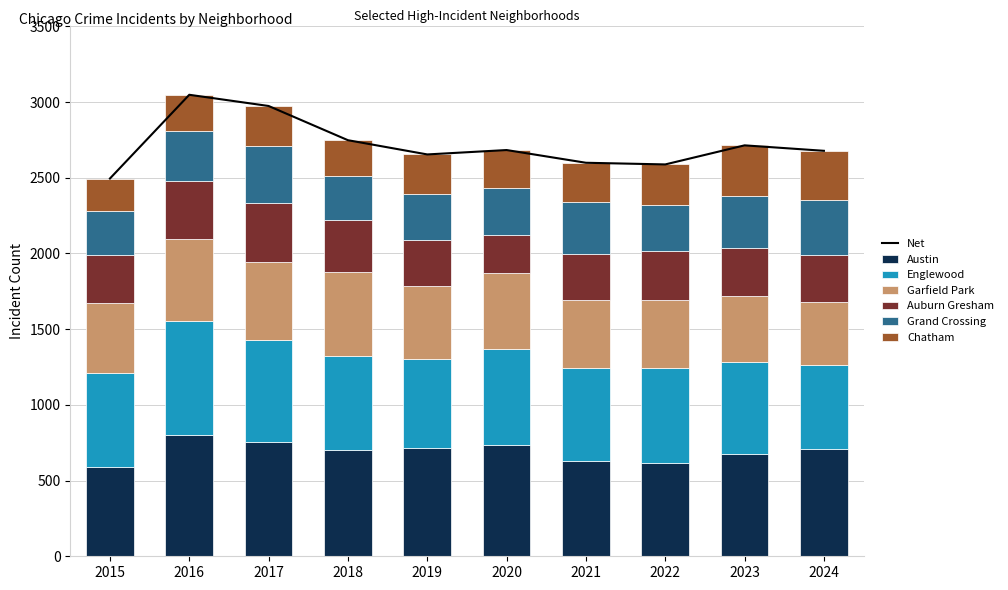

How many bars are there in each group?

6